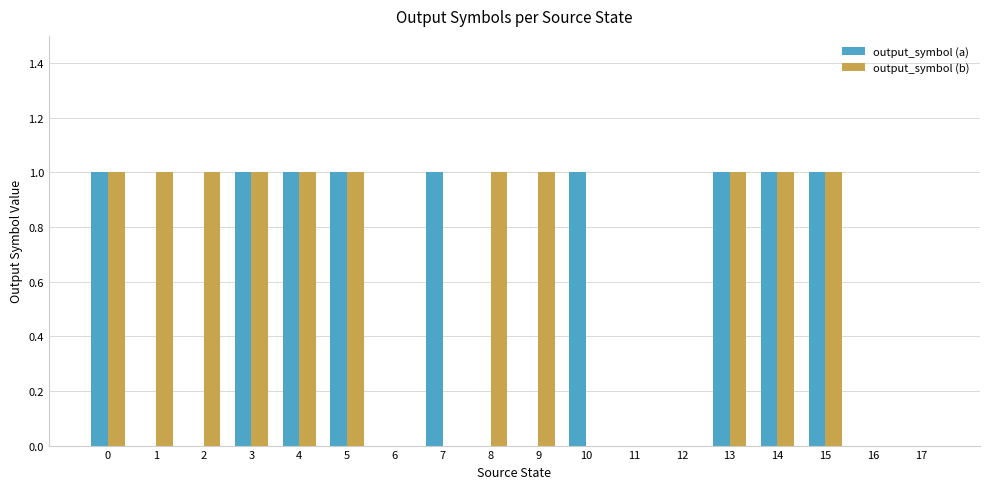

How many groups of bars are there?

18